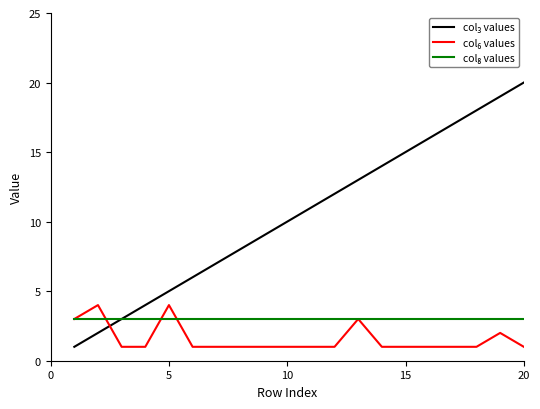

True or false: col₆ values has more than 0 interior local peaks.

True